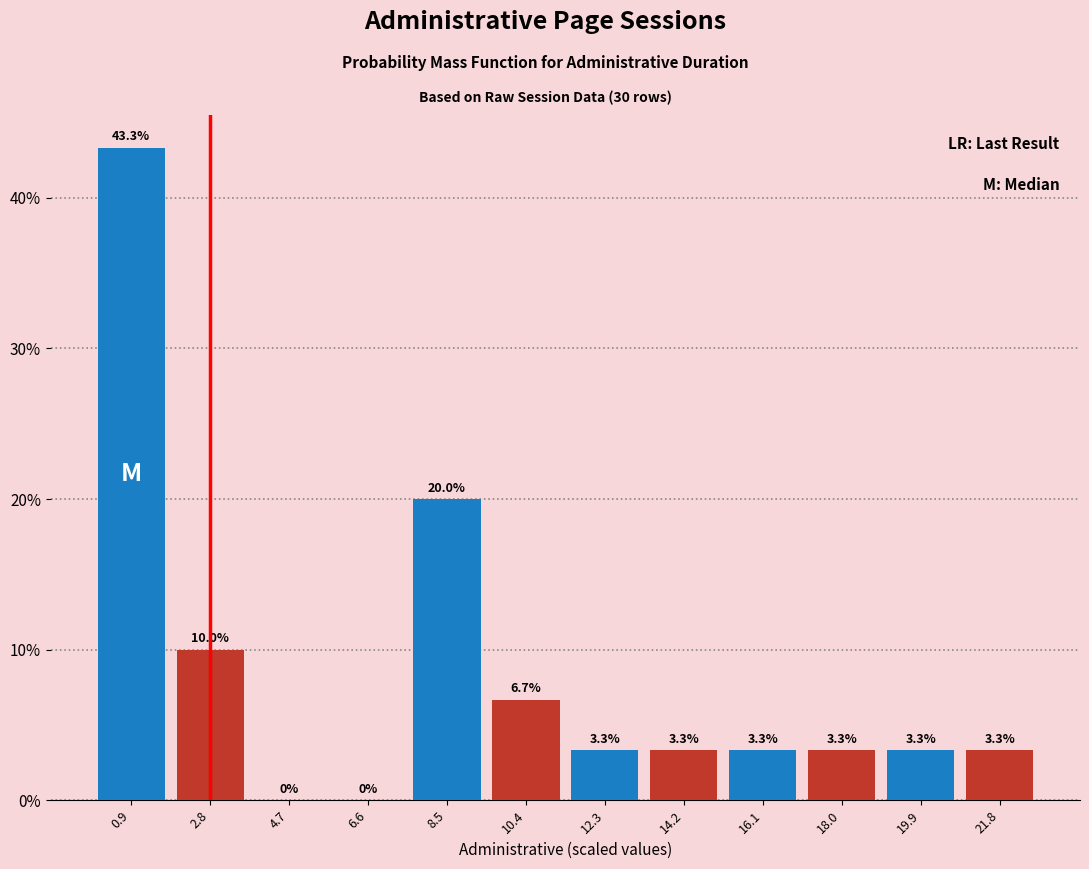

At which category is the sum across all series the highest?

0.9